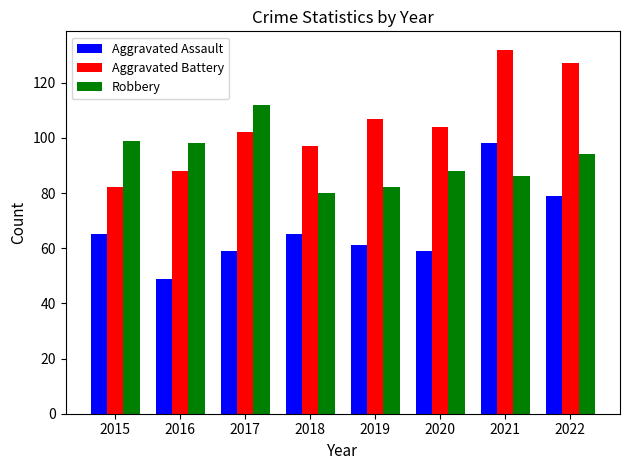

What is the approximate value of Robbery at 2019?

82